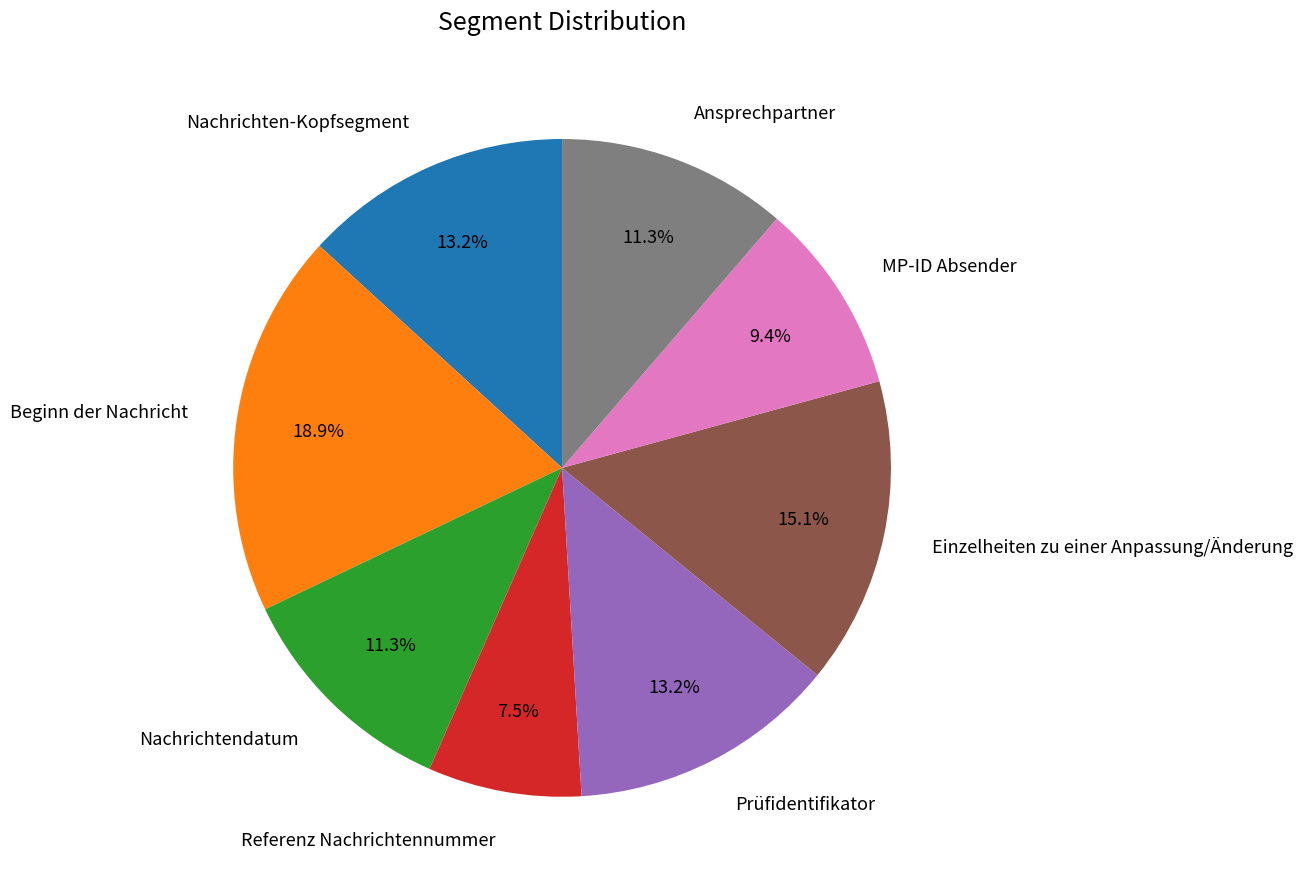

To the nearest percent, what is the combined percentage of Referenz Nachrichtennummer and Ansprechpartner?

19%